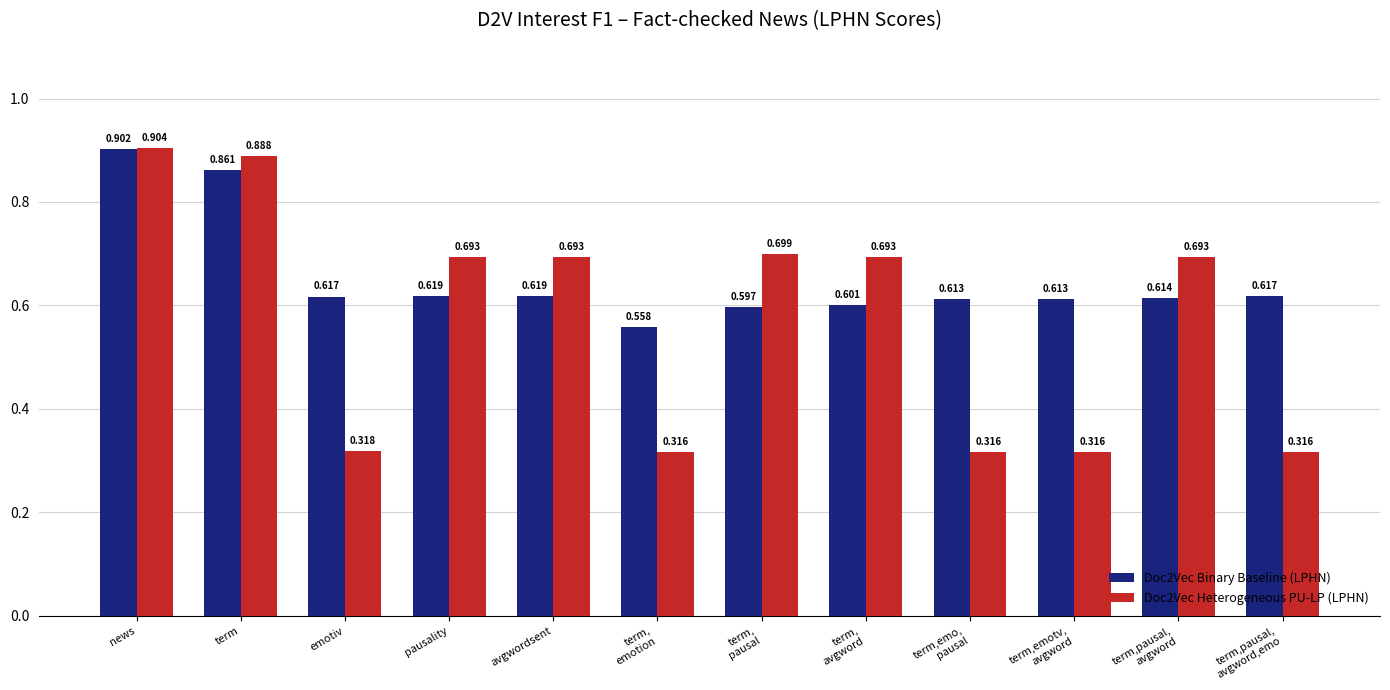

Which label corresponds to the largest value in the chart?

news